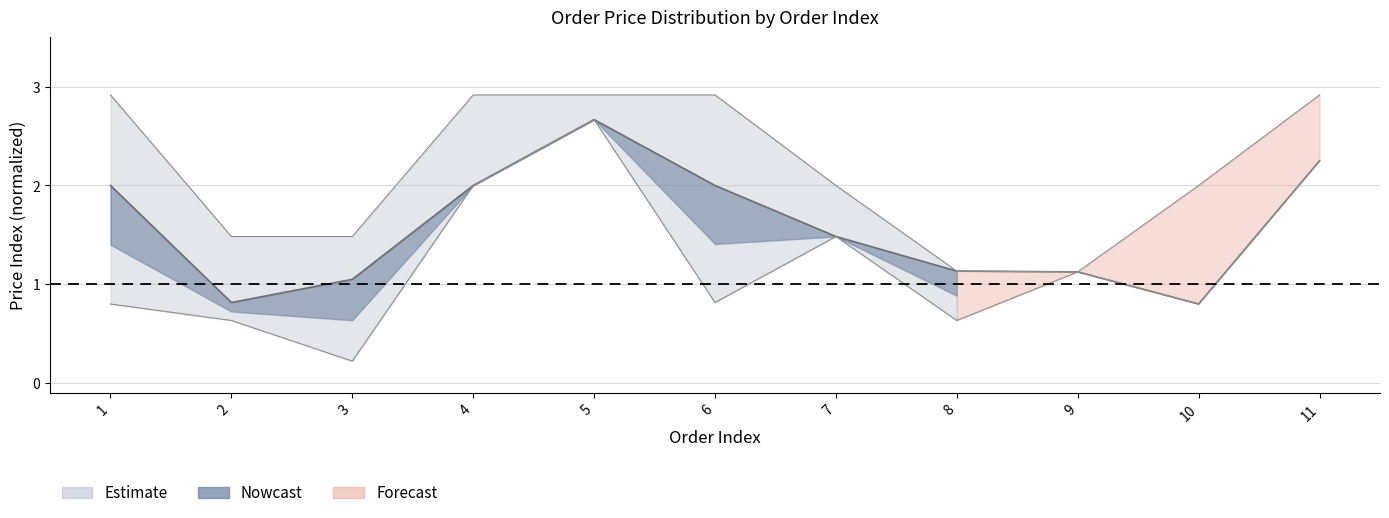

What is the value of the price_upper point at the 8th from the left?

1.1